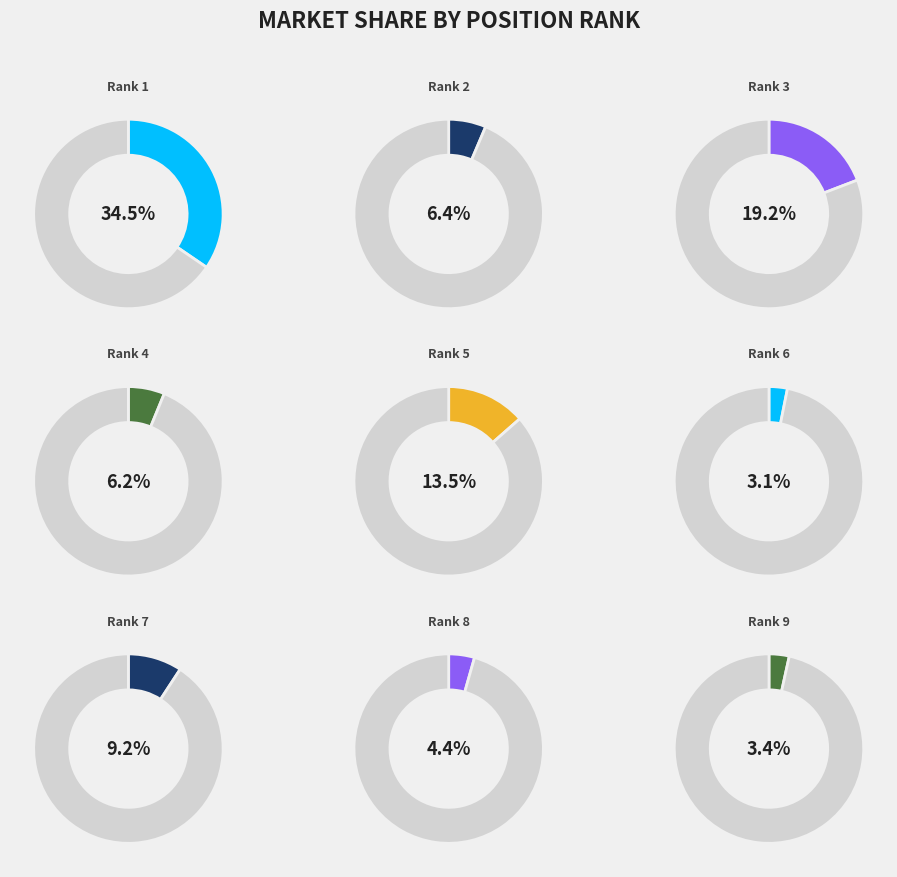

Is the sum of 7 and 3 greater than half?

No